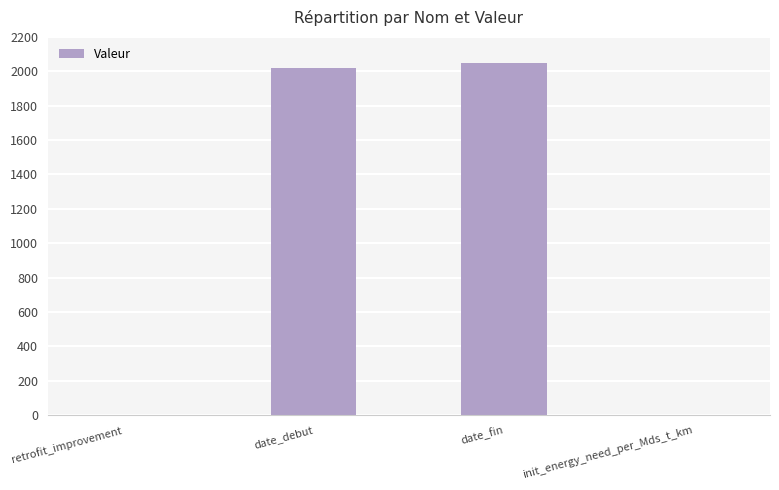

Read the value at date_fin.

2050.0